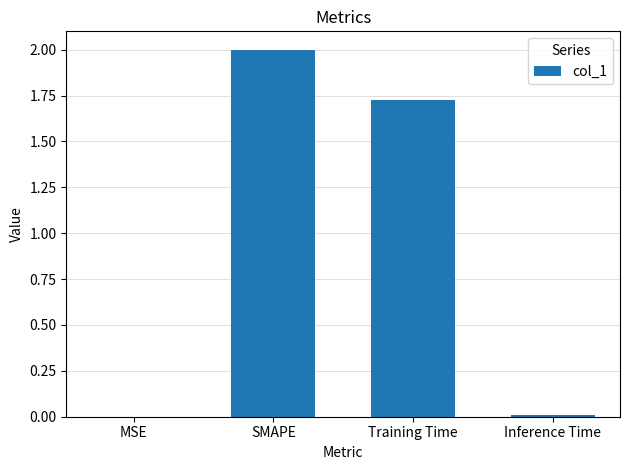

What is the sum of the values at Inference Time and SMAPE?

2.0